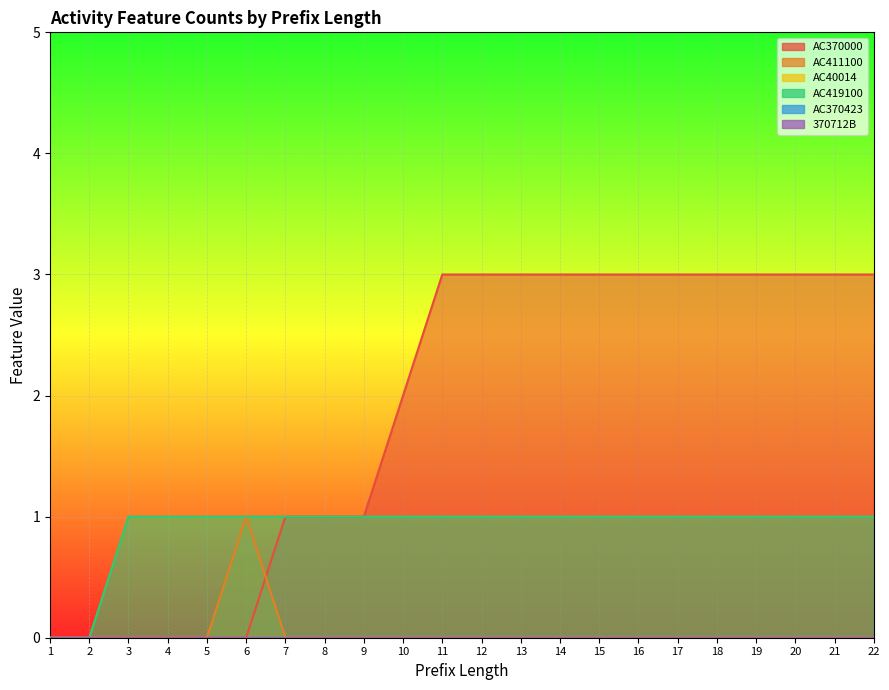

What is the sum of all AC411100 values?

1